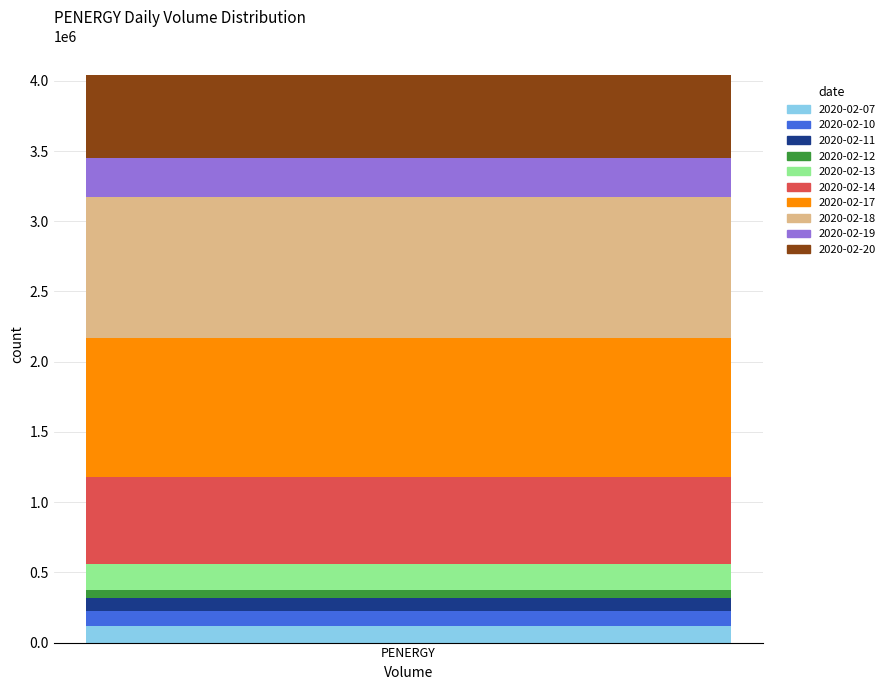

What is the maximum value for 2020-02-07?

117200